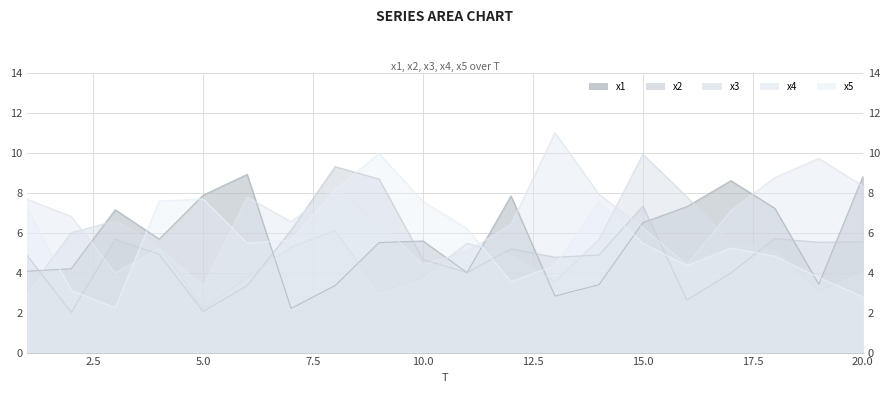

Which series changed the most between 5 and 10?

x2